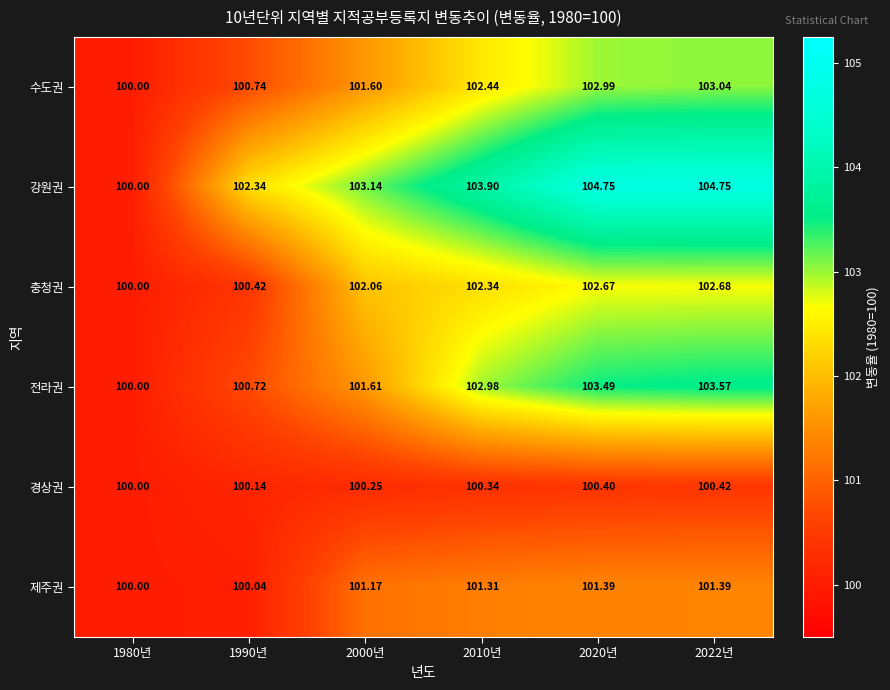

Is the value of 경상권 at 2010년 greater than the value of 제주권 at 2010년?

No